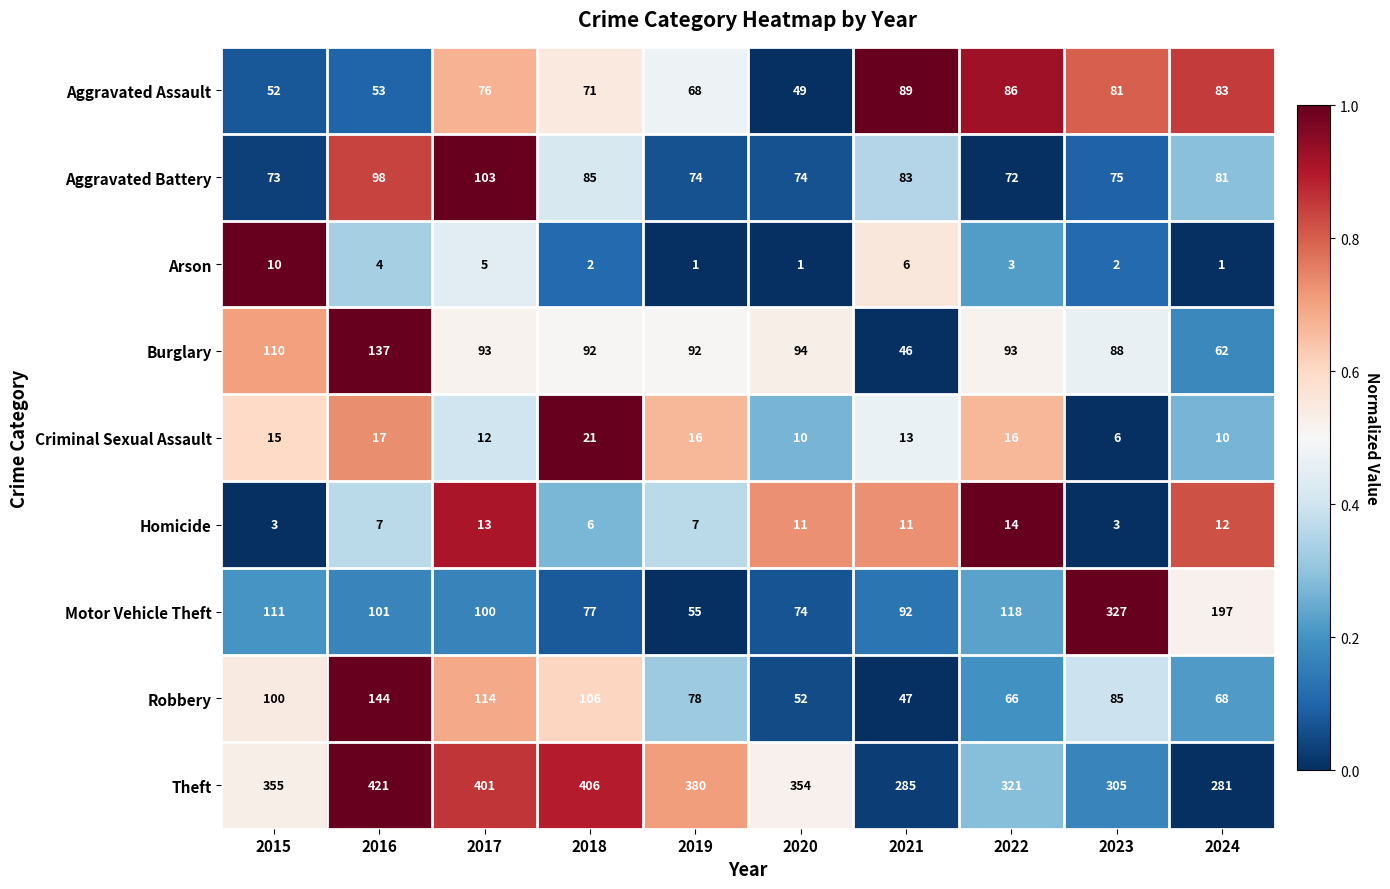

At which label does Theft reach its minimum?

2024